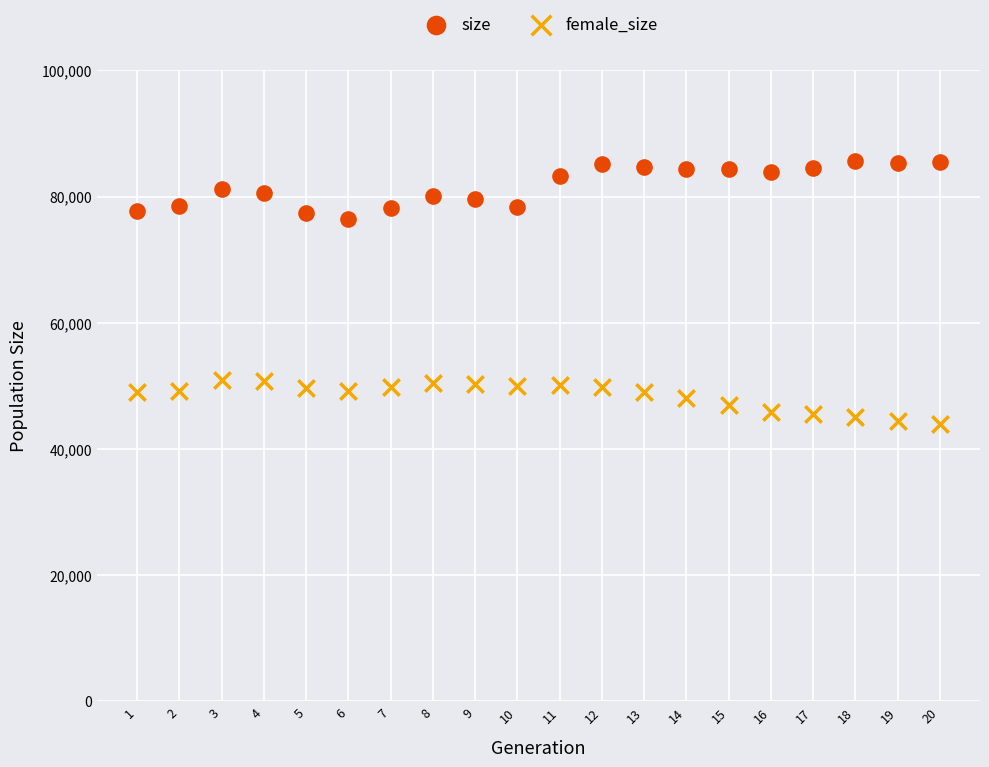

Which series contains the lowest Y value?

female_size